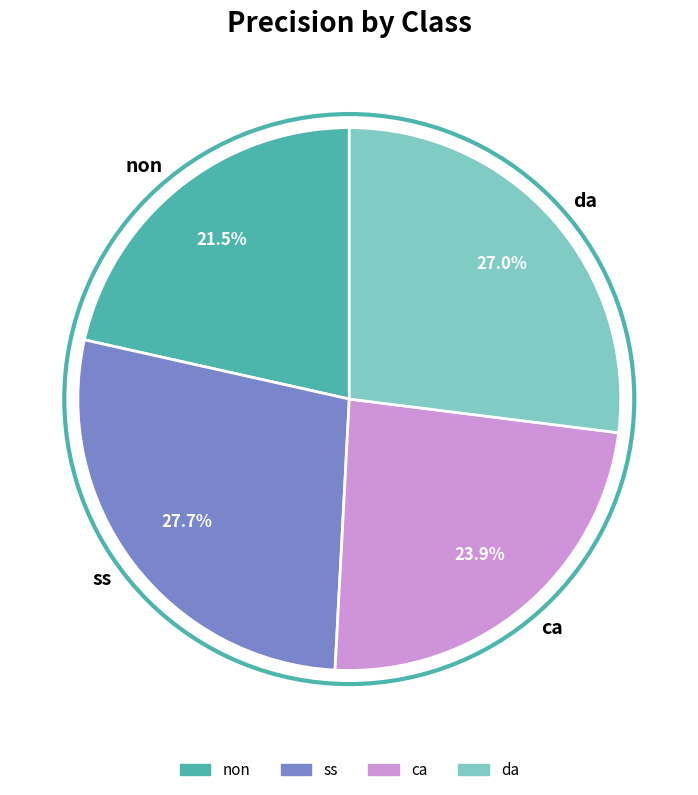

True or false: da accounts for 27% of the total.

True